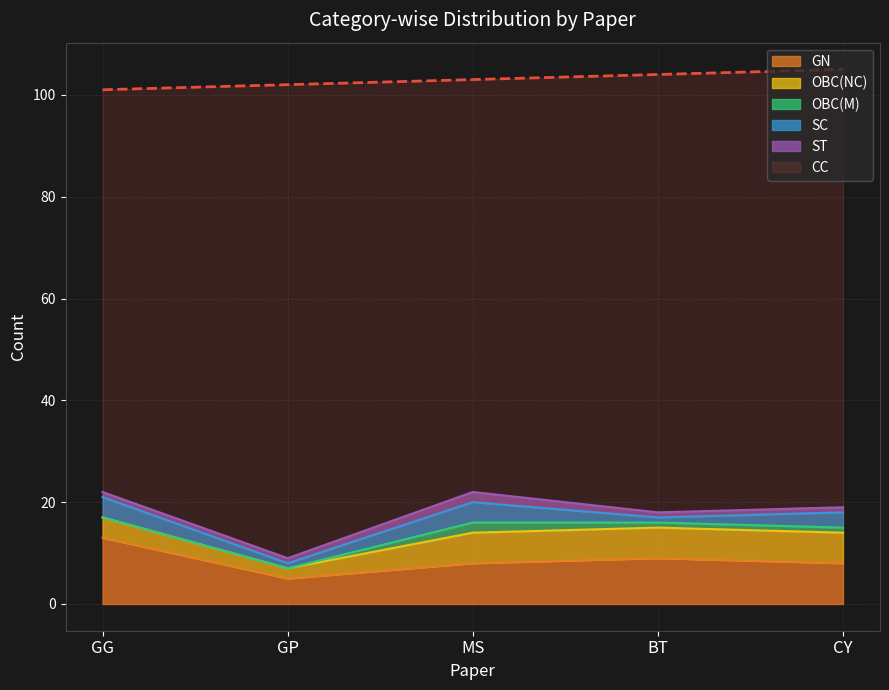

What value does the OBC(NC) series have at GG?

4